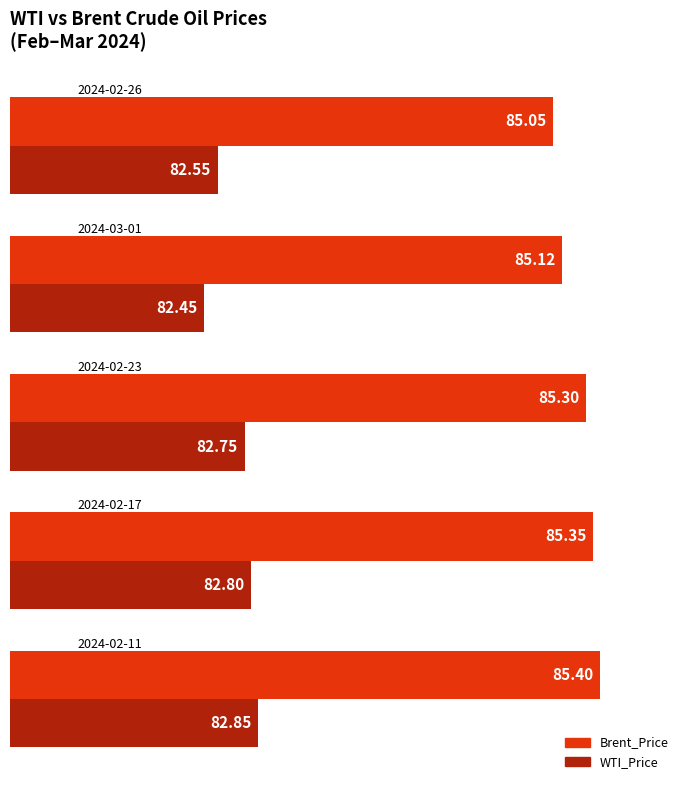

Which series has the largest total across all categories?

Brent_Price